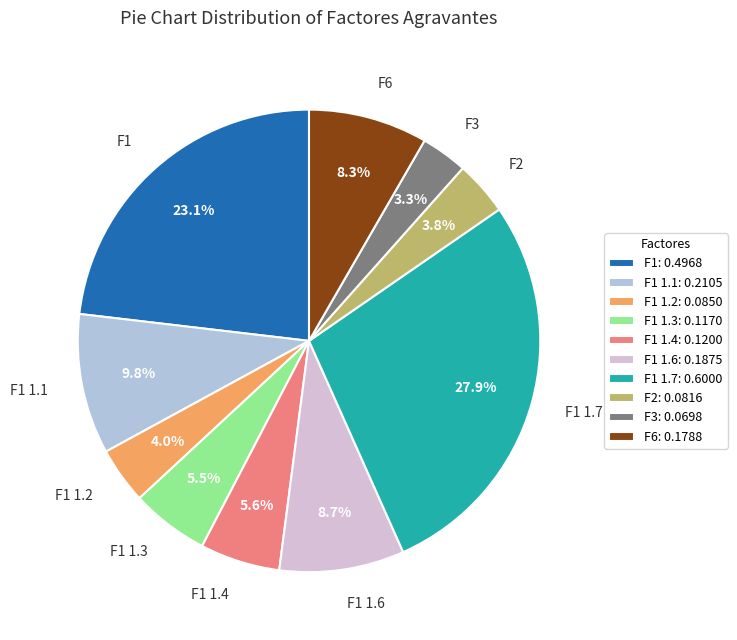

Count the number of slices in the pie.

10